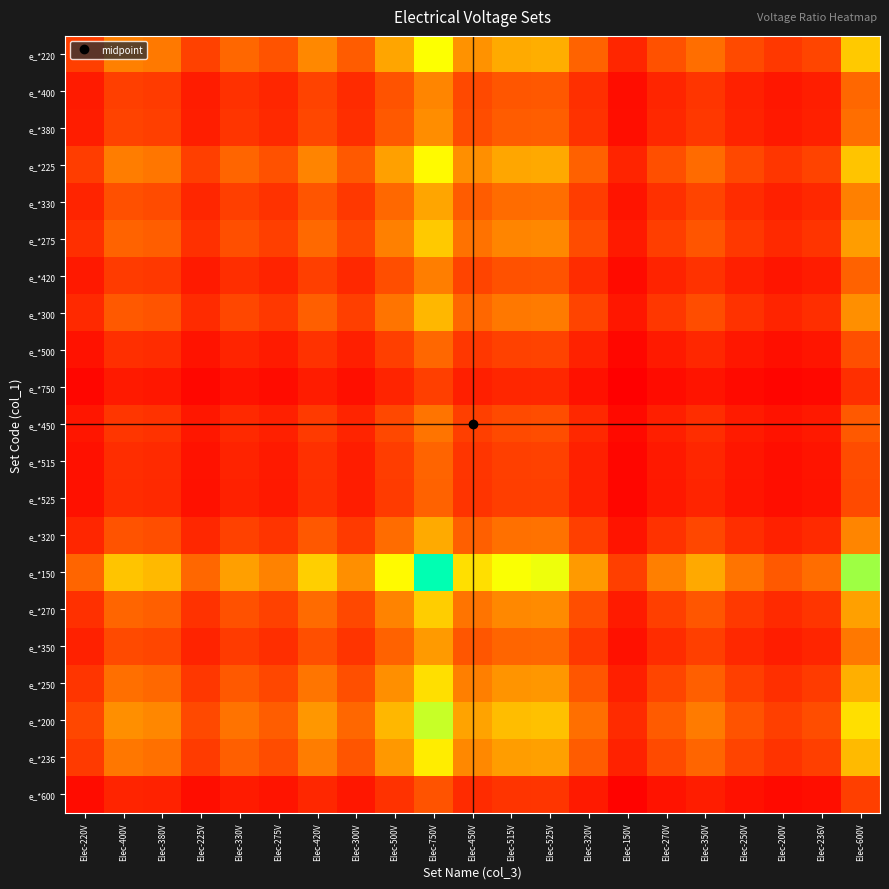

Reading right to left, list all the values displayed in this chart.

e_*220: Elec-600V=2.7	Elec-236V=1.1	Elec-200V=0.9	Elec-250V=1.1	Elec-350V=1.6	Elec-270V=1.2	Elec-150V=0.7	Elec-320V=1.5	Elec-525V=2.4	Elec-515V=2.3	Elec-450V=2.0	Elec-750V=3.4	Elec-500V=2.3	Elec-300V=1.4	Elec-420V=1.9	Elec-275V=1.2	Elec-330V=1.5	Elec-225V=1.0	Elec-380V=1.7	Elec-400V=1.8	Elec-220V=1.0
e_*400: Elec-600V=1.5	Elec-236V=0.6	Elec-200V=0.5	Elec-250V=0.6	Elec-350V=0.9	Elec-270V=0.7	Elec-150V=0.4	Elec-320V=0.8	Elec-525V=1.3	Elec-515V=1.3	Elec-450V=1.1	Elec-750V=1.9	Elec-500V=1.2	Elec-300V=0.8	Elec-420V=1.1	Elec-275V=0.7	Elec-330V=0.8	Elec-225V=0.6	Elec-380V=0.9	Elec-400V=1.0	Elec-220V=0.6
e_*380: Elec-600V=1.6	Elec-236V=0.6	Elec-200V=0.5	Elec-250V=0.7	Elec-350V=0.9	Elec-270V=0.7	Elec-150V=0.4	Elec-320V=0.8	Elec-525V=1.4	Elec-515V=1.4	Elec-450V=1.2	Elec-750V=2.0	Elec-500V=1.3	Elec-300V=0.8	Elec-420V=1.1	Elec-275V=0.7	Elec-330V=0.9	Elec-225V=0.6	Elec-380V=1.0	Elec-400V=1.1	Elec-220V=0.6
e_*225: Elec-600V=2.7	Elec-236V=1.0	Elec-200V=0.9	Elec-250V=1.1	Elec-350V=1.6	Elec-270V=1.2	Elec-150V=0.7	Elec-320V=1.4	Elec-525V=2.3	Elec-515V=2.3	Elec-450V=2.0	Elec-750V=3.3	Elec-500V=2.2	Elec-300V=1.3	Elec-420V=1.9	Elec-275V=1.2	Elec-330V=1.5	Elec-225V=1.0	Elec-380V=1.7	Elec-400V=1.8	Elec-220V=1.0
e_*330: Elec-600V=1.8	Elec-236V=0.7	Elec-200V=0.6	Elec-250V=0.8	Elec-350V=1.1	Elec-270V=0.8	Elec-150V=0.5	Elec-320V=1.0	Elec-525V=1.6	Elec-515V=1.6	Elec-450V=1.4	Elec-750V=2.3	Elec-500V=1.5	Elec-300V=0.9	Elec-420V=1.3	Elec-275V=0.8	Elec-330V=1.0	Elec-225V=0.7	Elec-380V=1.2	Elec-400V=1.2	Elec-220V=0.7
e_*275: Elec-600V=2.2	Elec-236V=0.9	Elec-200V=0.7	Elec-250V=0.9	Elec-350V=1.3	Elec-270V=1.0	Elec-150V=0.5	Elec-320V=1.2	Elec-525V=1.9	Elec-515V=1.9	Elec-450V=1.6	Elec-750V=2.7	Elec-500V=1.8	Elec-300V=1.1	Elec-420V=1.5	Elec-275V=1.0	Elec-330V=1.2	Elec-225V=0.8	Elec-380V=1.4	Elec-400V=1.5	Elec-220V=0.8
e_*420: Elec-600V=1.4	Elec-236V=0.6	Elec-200V=0.5	Elec-250V=0.6	Elec-350V=0.8	Elec-270V=0.6	Elec-150V=0.4	Elec-320V=0.8	Elec-525V=1.2	Elec-515V=1.2	Elec-450V=1.1	Elec-750V=1.8	Elec-500V=1.2	Elec-300V=0.7	Elec-420V=1.0	Elec-275V=0.7	Elec-330V=0.8	Elec-225V=0.5	Elec-380V=0.9	Elec-400V=1.0	Elec-220V=0.5
e_*300: Elec-600V=2.0	Elec-236V=0.8	Elec-200V=0.7	Elec-250V=0.8	Elec-350V=1.2	Elec-270V=0.9	Elec-150V=0.5	Elec-320V=1.1	Elec-525V=1.8	Elec-515V=1.7	Elec-450V=1.5	Elec-750V=2.5	Elec-500V=1.7	Elec-300V=1.0	Elec-420V=1.4	Elec-275V=0.9	Elec-330V=1.1	Elec-225V=0.8	Elec-380V=1.3	Elec-400V=1.3	Elec-220V=0.7
e_*500: Elec-600V=1.2	Elec-236V=0.5	Elec-200V=0.4	Elec-250V=0.5	Elec-350V=0.7	Elec-270V=0.5	Elec-150V=0.3	Elec-320V=0.6	Elec-525V=1.1	Elec-515V=1.0	Elec-450V=0.9	Elec-750V=1.5	Elec-500V=1.0	Elec-300V=0.6	Elec-420V=0.8	Elec-275V=0.6	Elec-330V=0.7	Elec-225V=0.5	Elec-380V=0.8	Elec-400V=0.8	Elec-220V=0.4
e_*750: Elec-600V=0.8	Elec-236V=0.3	Elec-200V=0.3	Elec-250V=0.3	Elec-350V=0.5	Elec-270V=0.4	Elec-150V=0.2	Elec-320V=0.4	Elec-525V=0.7	Elec-515V=0.7	Elec-450V=0.6	Elec-750V=1.0	Elec-500V=0.7	Elec-300V=0.4	Elec-420V=0.6	Elec-275V=0.4	Elec-330V=0.4	Elec-225V=0.3	Elec-380V=0.5	Elec-400V=0.5	Elec-220V=0.3
e_*450: Elec-600V=1.3	Elec-236V=0.5	Elec-200V=0.4	Elec-250V=0.6	Elec-350V=0.8	Elec-270V=0.6	Elec-150V=0.3	Elec-320V=0.7	Elec-525V=1.2	Elec-515V=1.1	Elec-450V=1.0	Elec-750V=1.7	Elec-500V=1.1	Elec-300V=0.7	Elec-420V=0.9	Elec-275V=0.6	Elec-330V=0.7	Elec-225V=0.5	Elec-380V=0.8	Elec-400V=0.9	Elec-220V=0.5
e_*515: Elec-600V=1.2	Elec-236V=0.5	Elec-200V=0.4	Elec-250V=0.5	Elec-350V=0.7	Elec-270V=0.5	Elec-150V=0.3	Elec-320V=0.6	Elec-525V=1.0	Elec-515V=1.0	Elec-450V=0.9	Elec-750V=1.5	Elec-500V=1.0	Elec-300V=0.6	Elec-420V=0.8	Elec-275V=0.5	Elec-330V=0.6	Elec-225V=0.4	Elec-380V=0.7	Elec-400V=0.8	Elec-220V=0.4
e_*525: Elec-600V=1.1	Elec-236V=0.4	Elec-200V=0.4	Elec-250V=0.5	Elec-350V=0.7	Elec-270V=0.5	Elec-150V=0.3	Elec-320V=0.6	Elec-525V=1.0	Elec-515V=1.0	Elec-450V=0.9	Elec-750V=1.4	Elec-500V=1.0	Elec-300V=0.6	Elec-420V=0.8	Elec-275V=0.5	Elec-330V=0.6	Elec-225V=0.4	Elec-380V=0.7	Elec-400V=0.8	Elec-220V=0.4
e_*320: Elec-600V=1.9	Elec-236V=0.7	Elec-200V=0.6	Elec-250V=0.8	Elec-350V=1.1	Elec-270V=0.8	Elec-150V=0.5	Elec-320V=1.0	Elec-525V=1.6	Elec-515V=1.6	Elec-450V=1.4	Elec-750V=2.3	Elec-500V=1.6	Elec-300V=0.9	Elec-420V=1.3	Elec-275V=0.9	Elec-330V=1.0	Elec-225V=0.7	Elec-380V=1.2	Elec-400V=1.2	Elec-220V=0.7
e_*150: Elec-600V=4.0	Elec-236V=1.6	Elec-200V=1.3	Elec-250V=1.7	Elec-350V=2.3	Elec-270V=1.8	Elec-150V=1.0	Elec-320V=2.1	Elec-525V=3.5	Elec-515V=3.4	Elec-450V=3.0	Elec-750V=5.0	Elec-500V=3.3	Elec-300V=2.0	Elec-420V=2.8	Elec-275V=1.8	Elec-330V=2.2	Elec-225V=1.5	Elec-380V=2.5	Elec-400V=2.7	Elec-220V=1.5
e_*270: Elec-600V=2.2	Elec-236V=0.9	Elec-200V=0.7	Elec-250V=0.9	Elec-350V=1.3	Elec-270V=1.0	Elec-150V=0.6	Elec-320V=1.2	Elec-525V=1.9	Elec-515V=1.9	Elec-450V=1.7	Elec-750V=2.8	Elec-500V=1.9	Elec-300V=1.1	Elec-420V=1.6	Elec-275V=1.0	Elec-330V=1.2	Elec-225V=0.8	Elec-380V=1.4	Elec-400V=1.5	Elec-220V=0.8
e_*350: Elec-600V=1.7	Elec-236V=0.7	Elec-200V=0.6	Elec-250V=0.7	Elec-350V=1.0	Elec-270V=0.8	Elec-150V=0.4	Elec-320V=0.9	Elec-525V=1.5	Elec-515V=1.5	Elec-450V=1.3	Elec-750V=2.1	Elec-500V=1.4	Elec-300V=0.9	Elec-420V=1.2	Elec-275V=0.8	Elec-330V=0.9	Elec-225V=0.6	Elec-380V=1.1	Elec-400V=1.1	Elec-220V=0.6
e_*250: Elec-600V=2.4	Elec-236V=0.9	Elec-200V=0.8	Elec-250V=1.0	Elec-350V=1.4	Elec-270V=1.1	Elec-150V=0.6	Elec-320V=1.3	Elec-525V=2.1	Elec-515V=2.1	Elec-450V=1.8	Elec-750V=3.0	Elec-500V=2.0	Elec-300V=1.2	Elec-420V=1.7	Elec-275V=1.1	Elec-330V=1.3	Elec-225V=0.9	Elec-380V=1.5	Elec-400V=1.6	Elec-220V=0.9
e_*200: Elec-600V=3.0	Elec-236V=1.2	Elec-200V=1.0	Elec-250V=1.2	Elec-350V=1.8	Elec-270V=1.4	Elec-150V=0.8	Elec-320V=1.6	Elec-525V=2.6	Elec-515V=2.6	Elec-450V=2.2	Elec-750V=3.8	Elec-500V=2.5	Elec-300V=1.5	Elec-420V=2.1	Elec-275V=1.4	Elec-330V=1.6	Elec-225V=1.1	Elec-380V=1.9	Elec-400V=2.0	Elec-220V=1.1
e_*236: Elec-600V=2.5	Elec-236V=1.0	Elec-200V=0.8	Elec-250V=1.1	Elec-350V=1.5	Elec-270V=1.1	Elec-150V=0.6	Elec-320V=1.4	Elec-525V=2.2	Elec-515V=2.2	Elec-450V=1.9	Elec-750V=3.2	Elec-500V=2.1	Elec-300V=1.3	Elec-420V=1.8	Elec-275V=1.2	Elec-330V=1.4	Elec-225V=1.0	Elec-380V=1.6	Elec-400V=1.7	Elec-220V=0.9
e_*600: Elec-600V=1.0	Elec-236V=0.4	Elec-200V=0.3	Elec-250V=0.4	Elec-350V=0.6	Elec-270V=0.5	Elec-150V=0.2	Elec-320V=0.5	Elec-525V=0.9	Elec-515V=0.9	Elec-450V=0.8	Elec-750V=1.2	Elec-500V=0.8	Elec-300V=0.5	Elec-420V=0.7	Elec-275V=0.5	Elec-330V=0.6	Elec-225V=0.4	Elec-380V=0.6	Elec-400V=0.7	Elec-220V=0.4